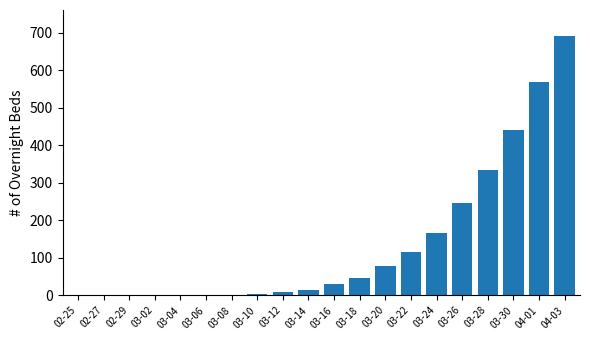

At which label is the value closest to 345?

03-28